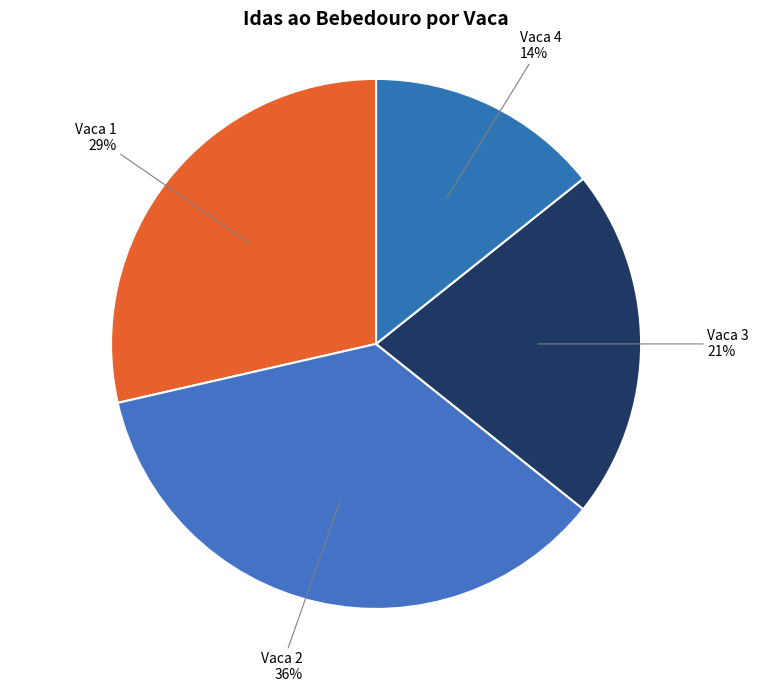

What is the smallest slice in the pie chart?

Vaca 4